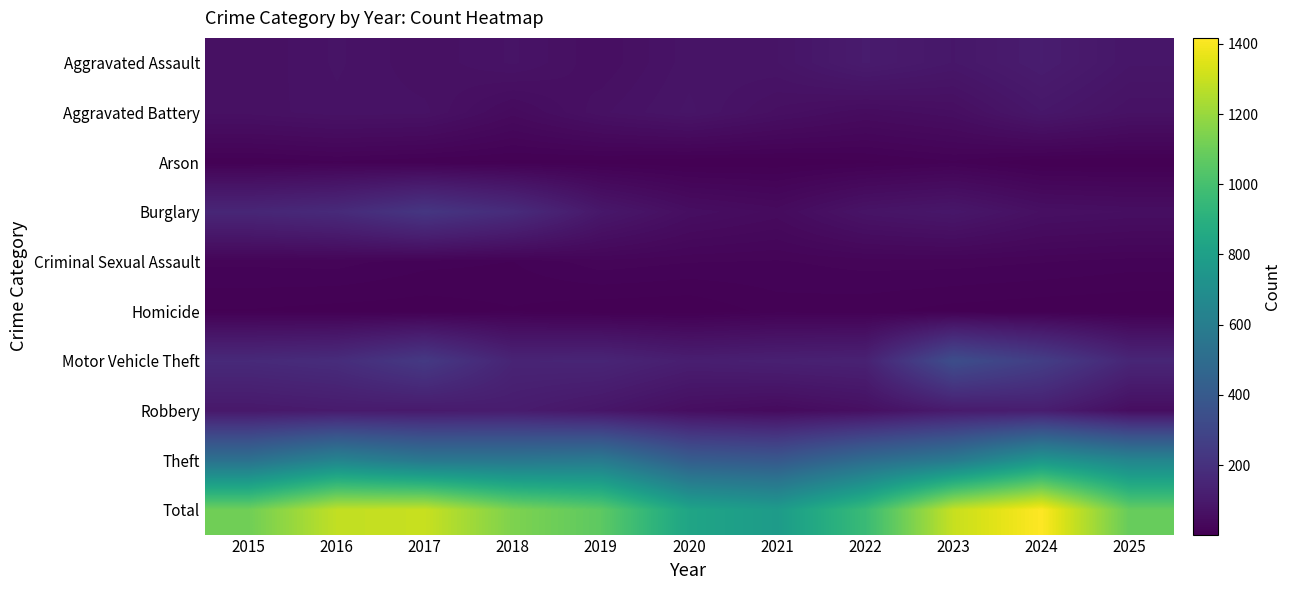

Reading right to left, what are all the values shown in this chart?

Aggravated Assault: 2025=86	2024=113	2023=90	2022=108	2021=79	2020=77	2019=58	2018=75	2017=64	2016=75	2015=63
Aggravated Battery: 2025=69	2024=90	2023=56	2022=47	2021=61	2020=81	2019=67	2018=43	2017=70	2016=72	2015=65
Arson: 2025=2	2024=2	2023=12	2022=6	2021=3	2020=2	2019=5	2018=6	2017=8	2016=12	2015=8
Burglary: 2025=57	2024=62	2023=89	2022=77	2021=44	2020=56	2019=92	2018=178	2017=226	2016=172	2015=154
Criminal Sexual Assault: 2025=16	2024=19	2023=21	2022=21	2021=18	2020=19	2019=22	2018=13	2017=15	2016=21	2015=20
Homicide: 2025=2	2024=3	2023=5	2022=9	2021=10	2020=2	2019=3	2018=7	2017=4	2016=5	2015=7
Motor Vehicle Theft: 2025=153	2024=261	2023=337	2022=134	2021=128	2020=120	2019=149	2018=145	2017=240	2016=182	2015=169
Robbery: 2025=54	2024=117	2023=105	2022=60	2021=43	2020=55	2019=86	2018=111	2017=104	2016=106	2015=96
Theft: 2025=648	2024=750	2023=582	2022=501	2021=392	2020=418	2019=582	2018=563	2017=567	2016=641	2015=529
Total: 2025=1087	2024=1417	2023=1297	2022=963	2021=778	2020=830	2019=1064	2018=1141	2017=1298	2016=1286	2015=1111